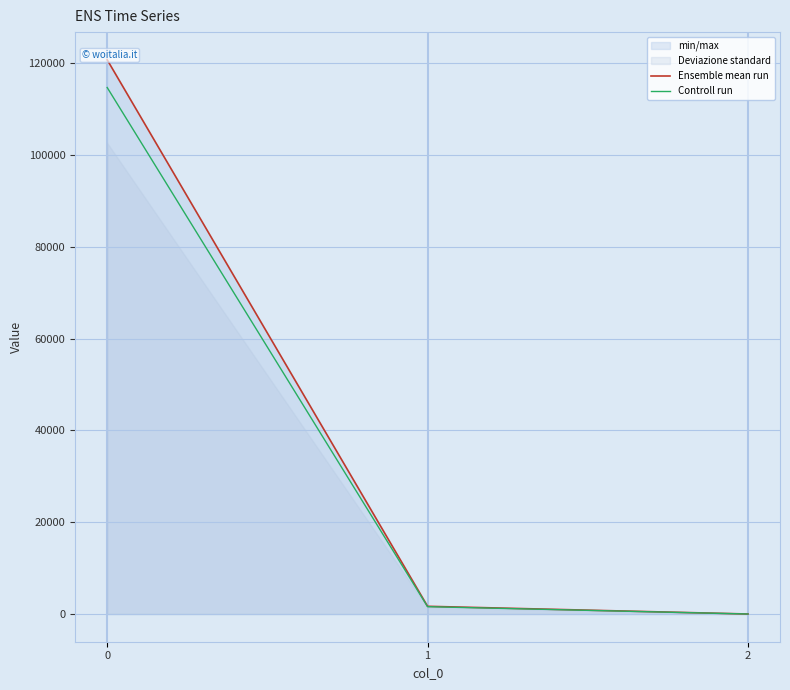

What is the minimum value for Ensemble mean run?

0.2